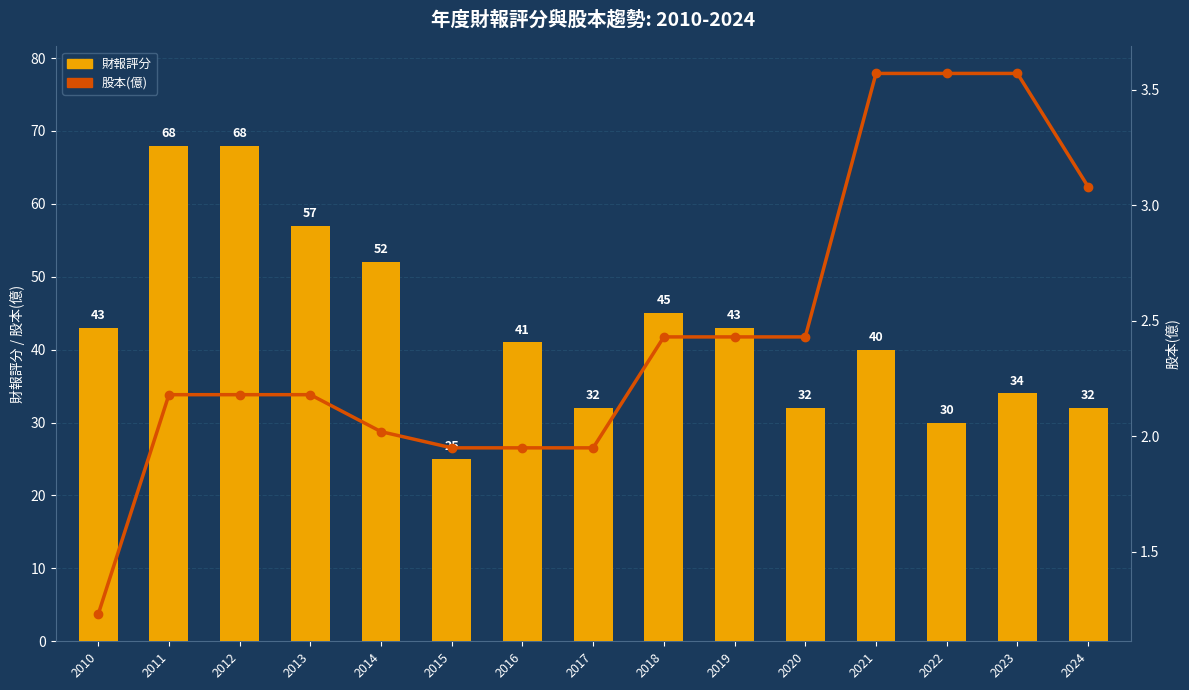

At which label does 股本(億) reach its peak?

2021